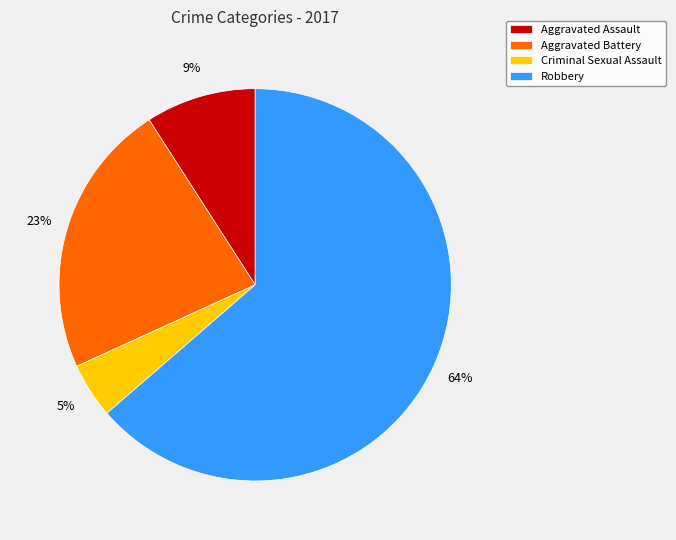

Is it true that Robbery is 54% of the pie?

False